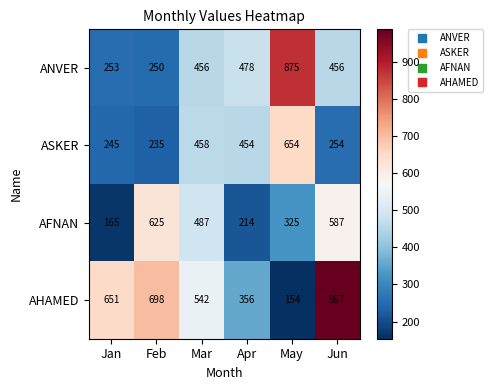

Reading left to right, transcribe all the data shown in this chart.

ANVER: Jan=253	Feb=250	Mar=456	Apr=478	May=875	Jun=456
ASKER: Jan=245	Feb=235	Mar=458	Apr=454	May=654	Jun=254
AFNAN: Jan=165	Feb=625	Mar=487	Apr=214	May=325	Jun=587
AHAMED: Jan=651	Feb=698	Mar=542	Apr=356	May=154	Jun=987